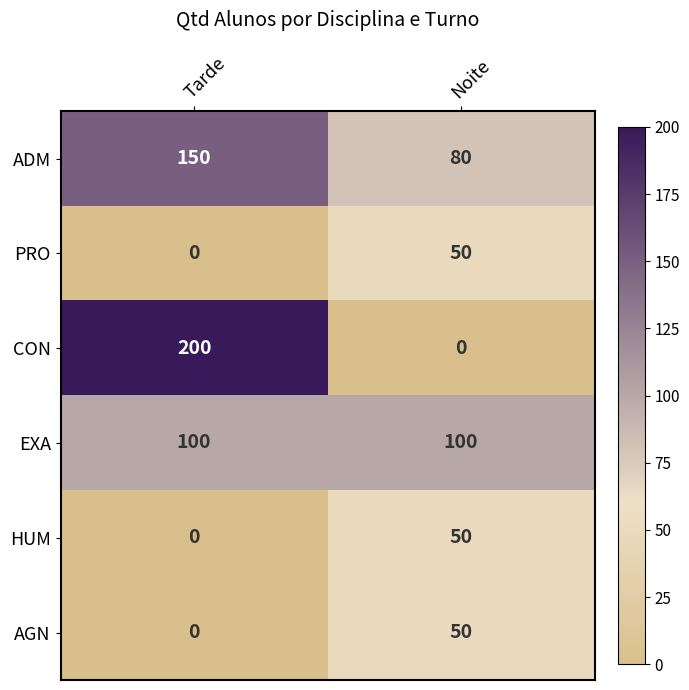

What is the total value across all series at Tarde?

450